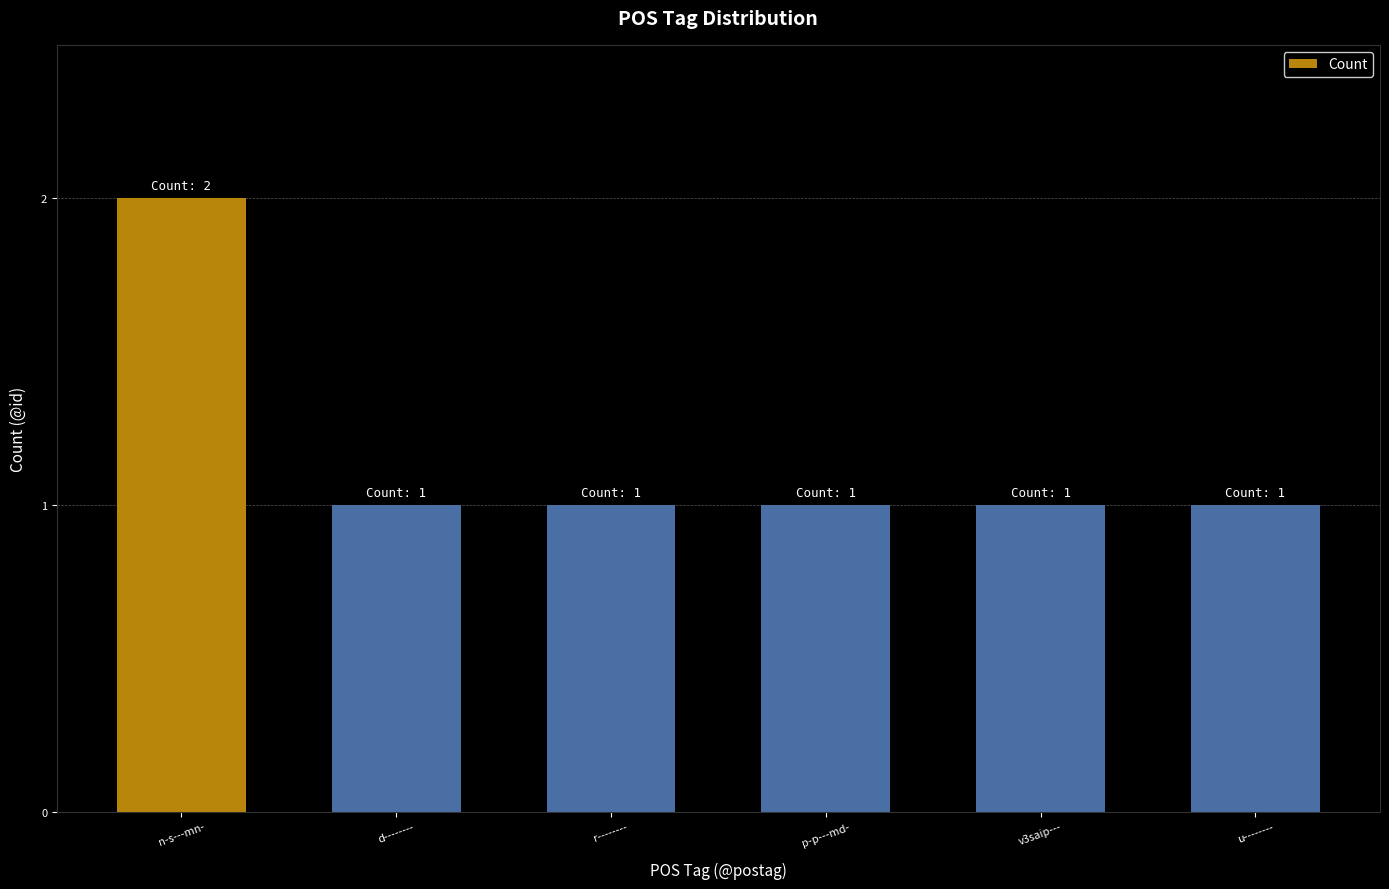

What is the sum of all values?

7